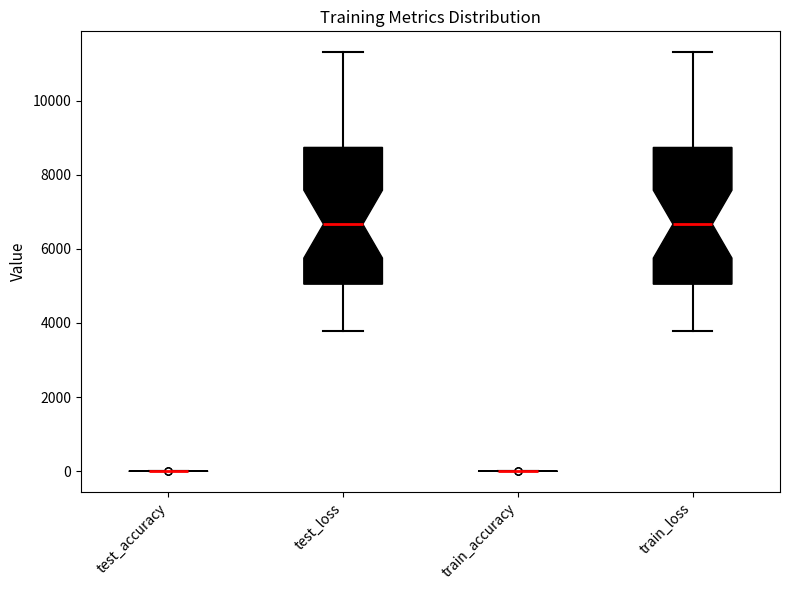

Reading left to right, read every box against the y-axis: the position of its median line, the range the box covers, and the ends of its whiskers. The values are not printed on the chart, so give them approximately, as read against the axis.

test_accuracy: box collapsed to a line at 0, whiskers 0 to 0
test_loss: median 6600, box 5000 to 8800, whiskers 3800 to 11400
train_accuracy: box collapsed to a line at 0, whiskers 0 to 0
train_loss: median 6600, box 5000 to 8800, whiskers 3800 to 11400